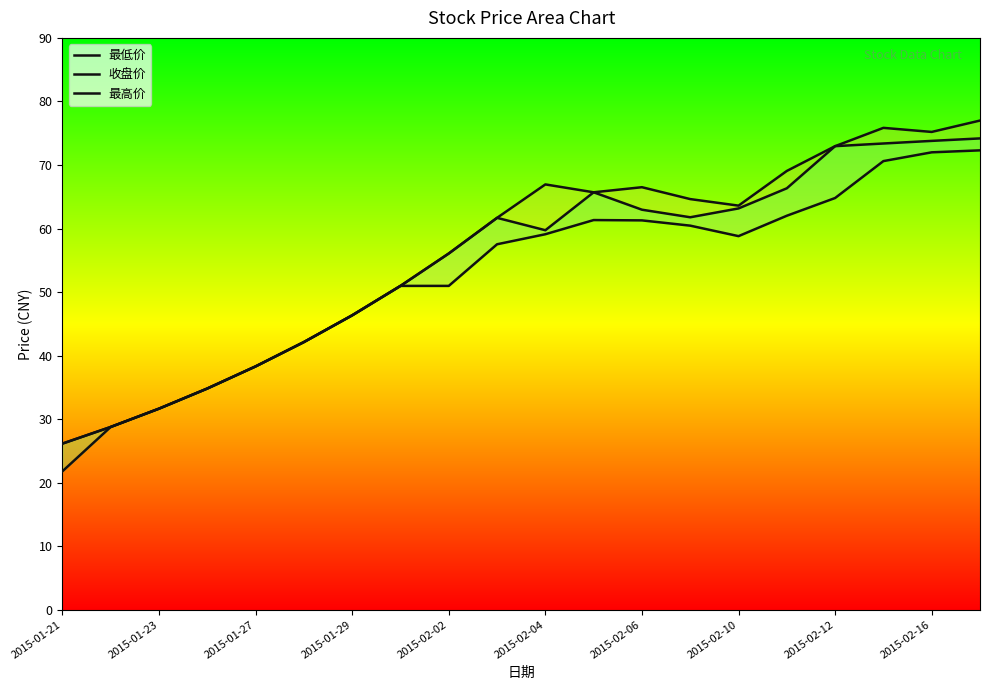

Which category has the lowest value in the 最高价 series?

2015-01-21